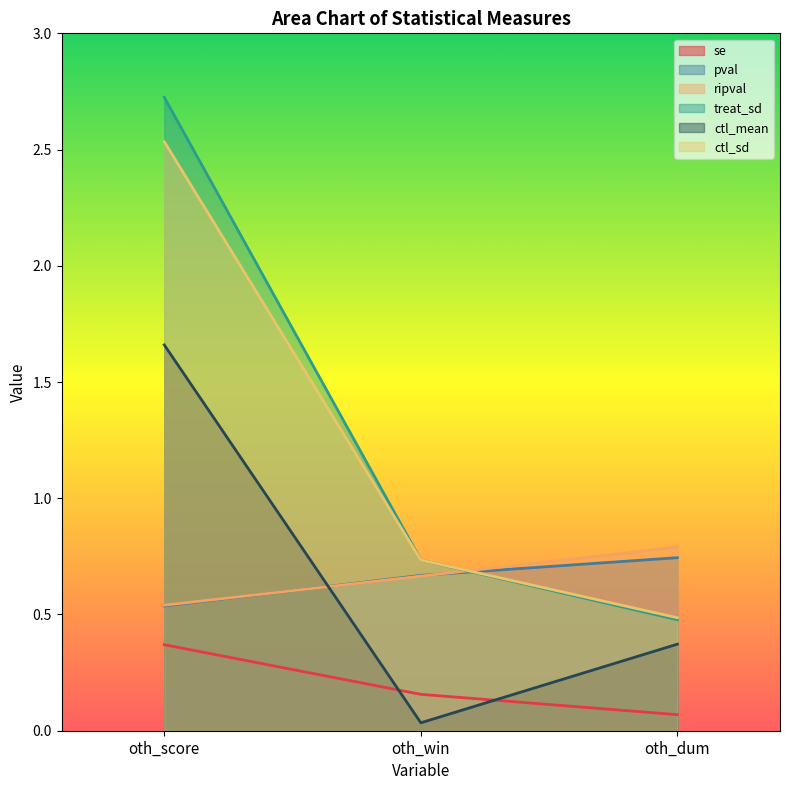

Count the ctl_sd values in the range 0 to 2.

2